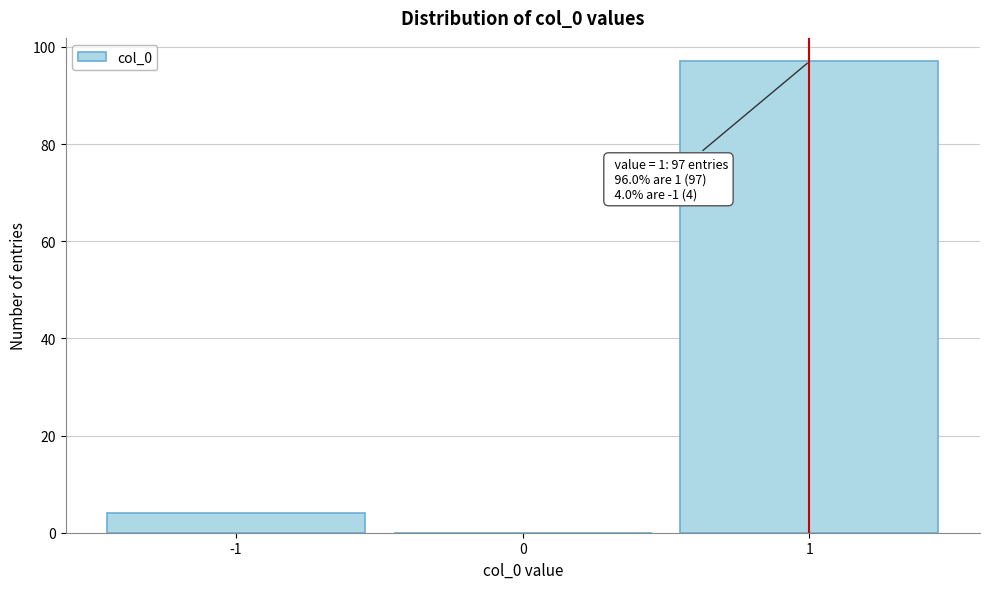

Over which range of the x-axis is the bar tallest?

0.5 to 1.5